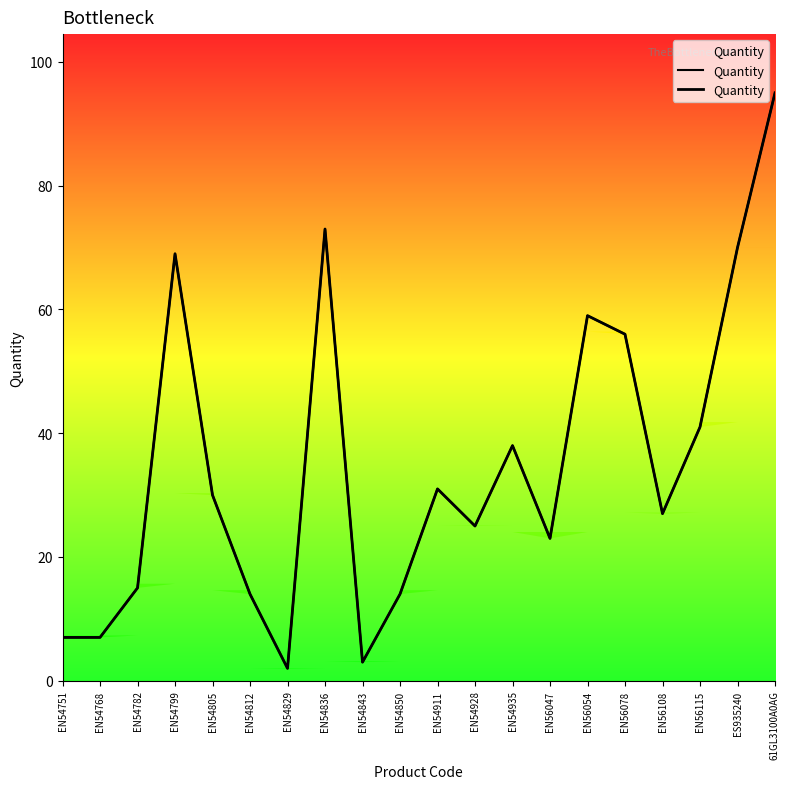

The value at EN54843 is 3. True or false?

True